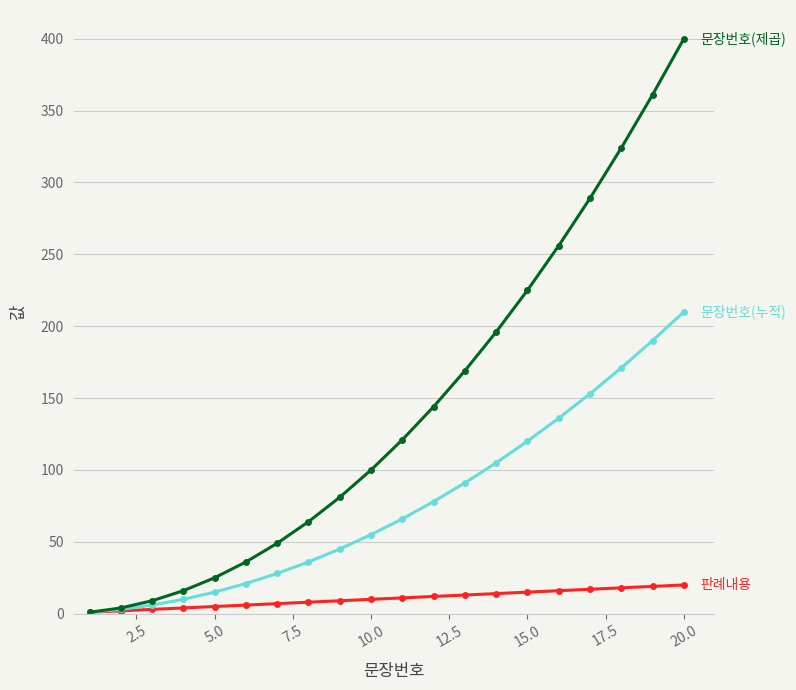

What is the maximum value shown in the chart?

400